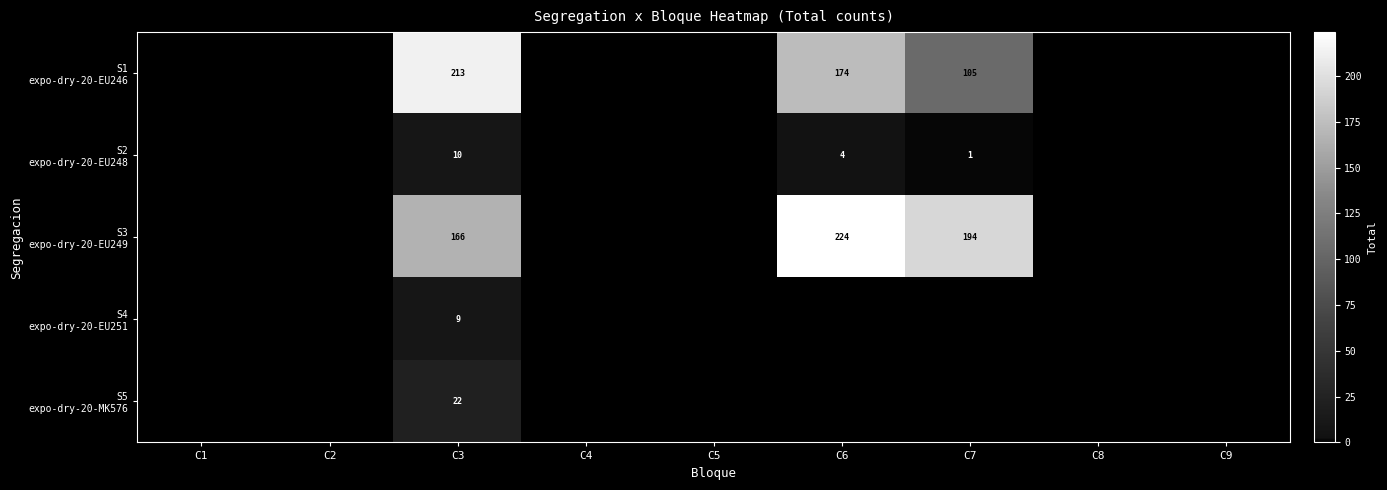

Between C5 and C8, which is larger?

C5